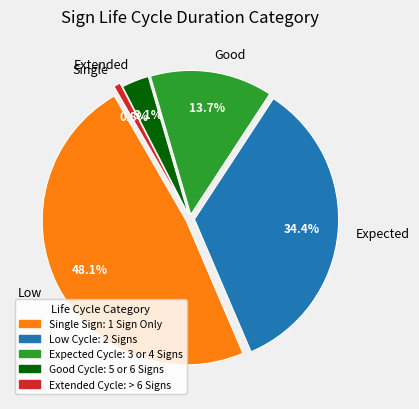

To the nearest percent, what percentage of the pie is 6?

1%